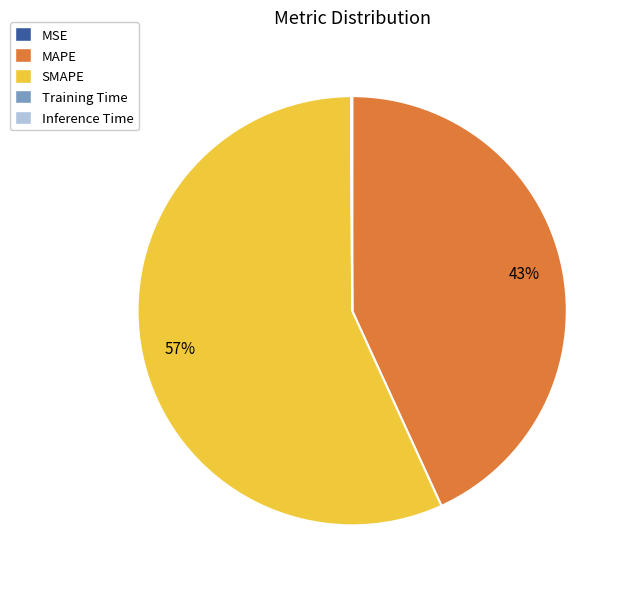

To the nearest percent, what is the difference between the largest and smallest slice percentages?

57%